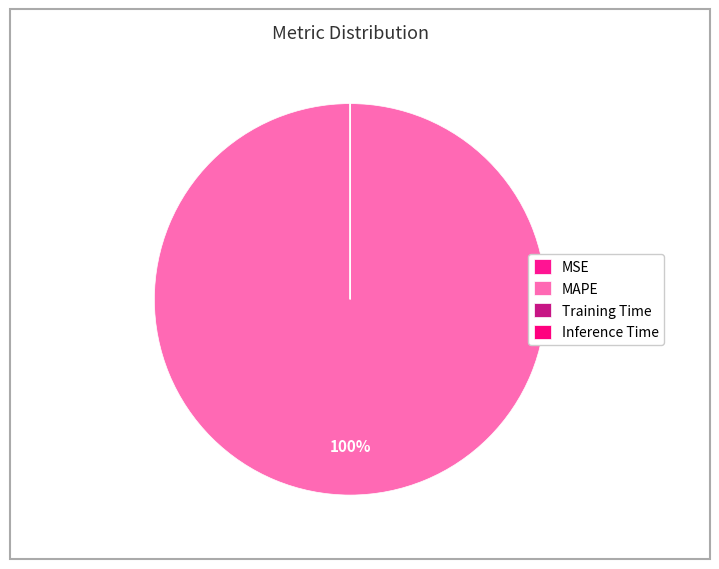

How many segments does this pie chart have?

4